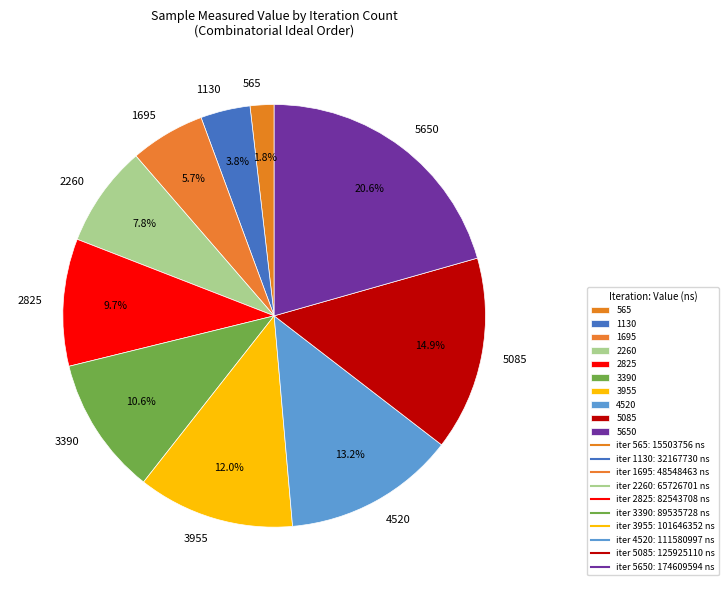

How many segments does this pie chart have?

10